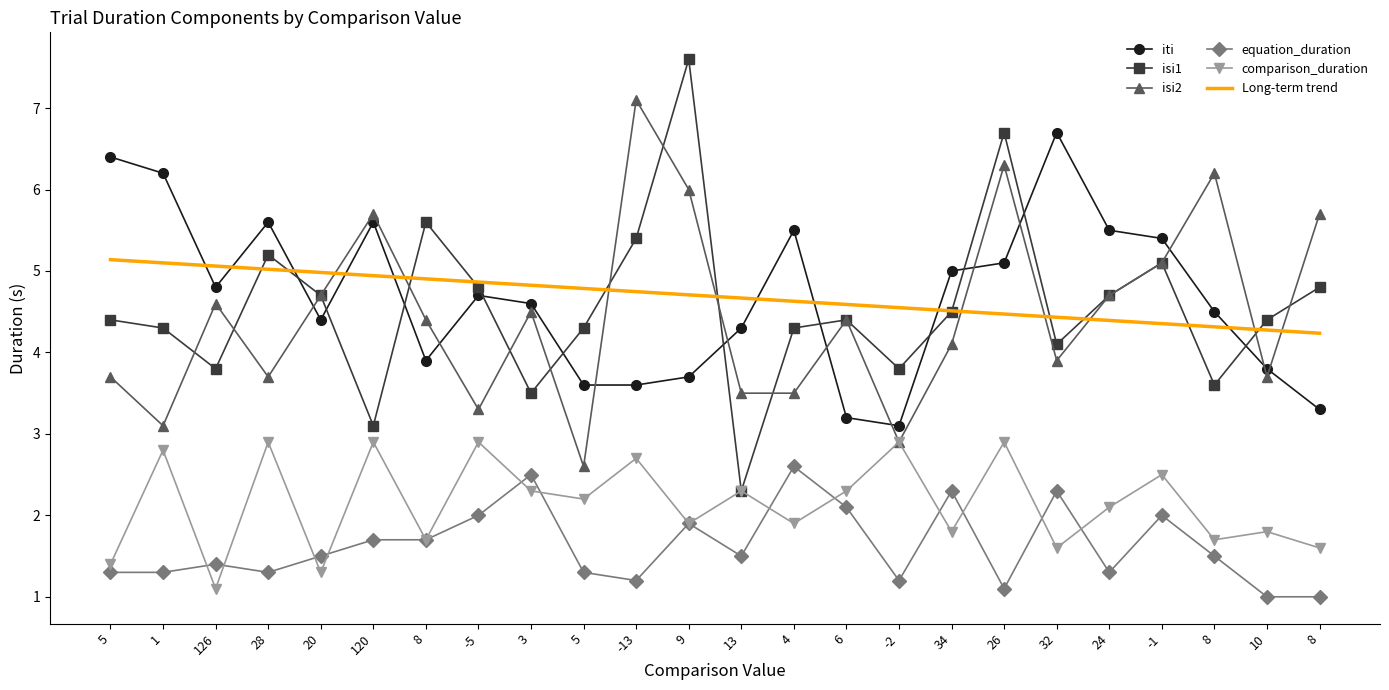

What is the value of the isi1 point at the 4th from the left?

5.2